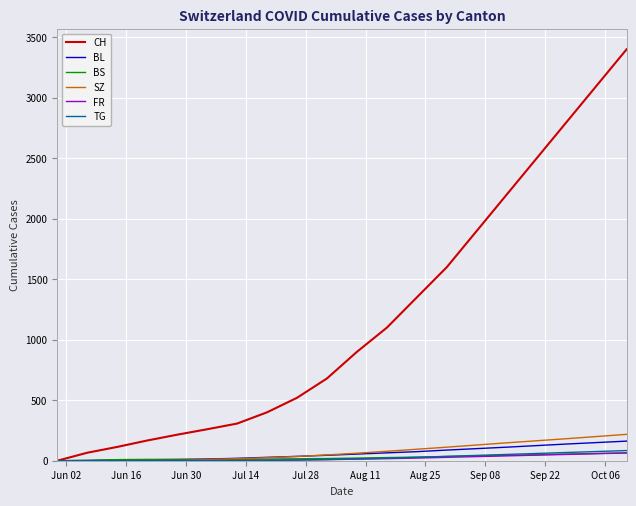

What is the maximum value shown in the chart?

3400